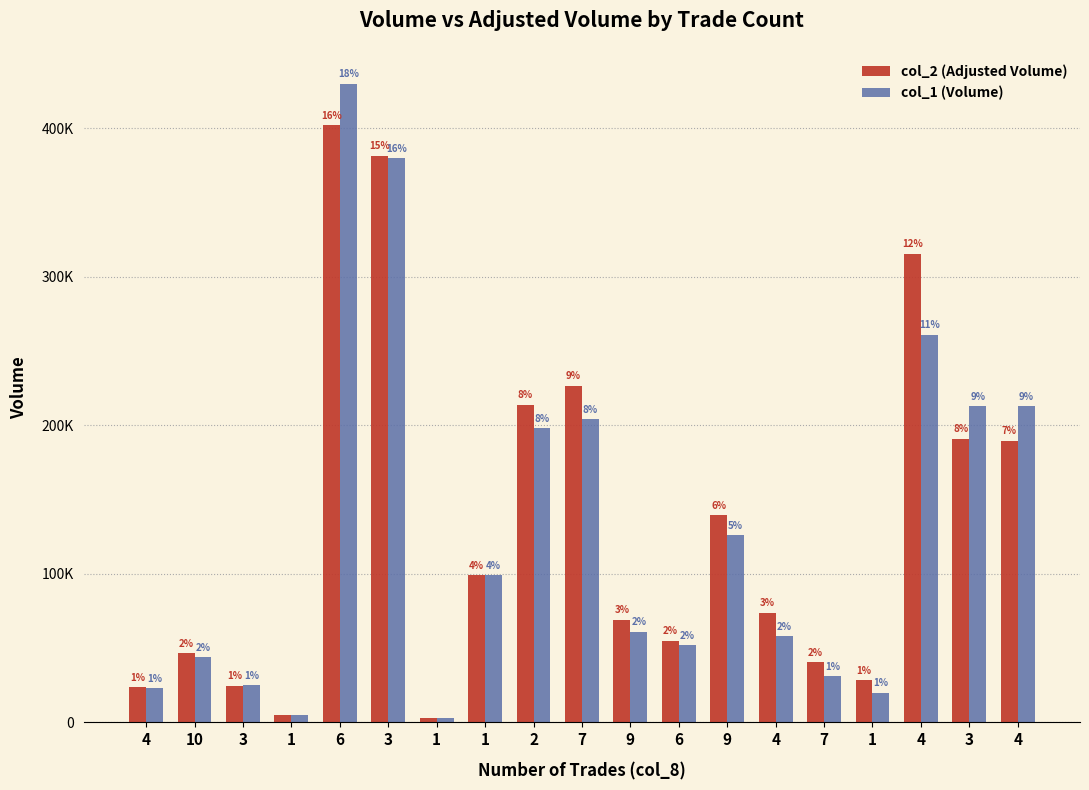

Are the bars grouped side by side (vs. stacked)?

Yes